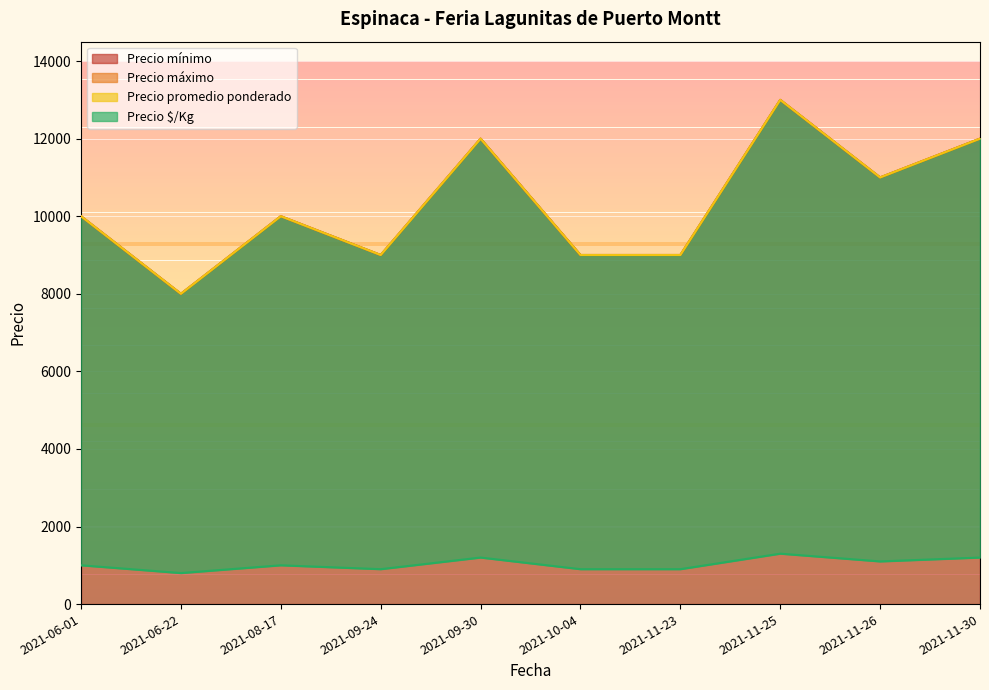

How many data points in Precio promedio ponderado are above 10000?

4